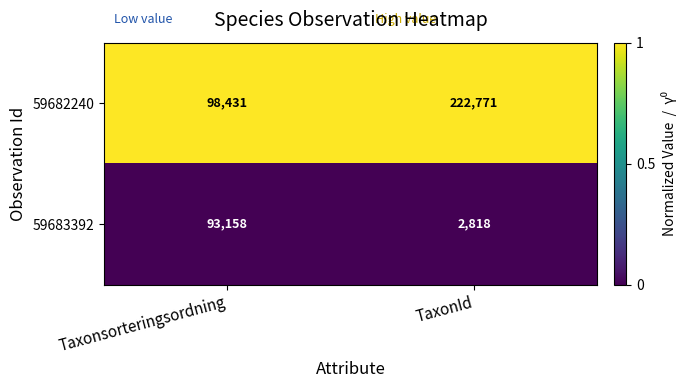

Reading left to right, transcribe all the data shown in this chart.

59682240: 98431	222771
59683392: 93158	2818